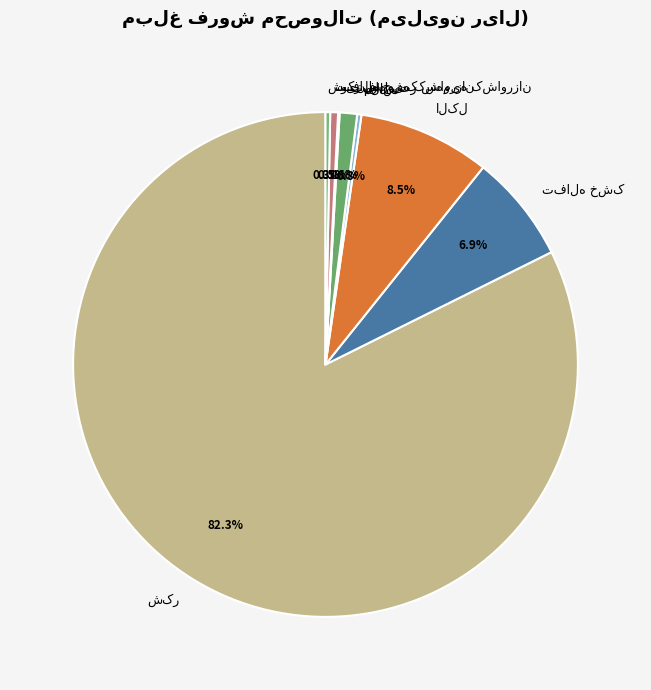

Does any single category account for the majority?

Yes